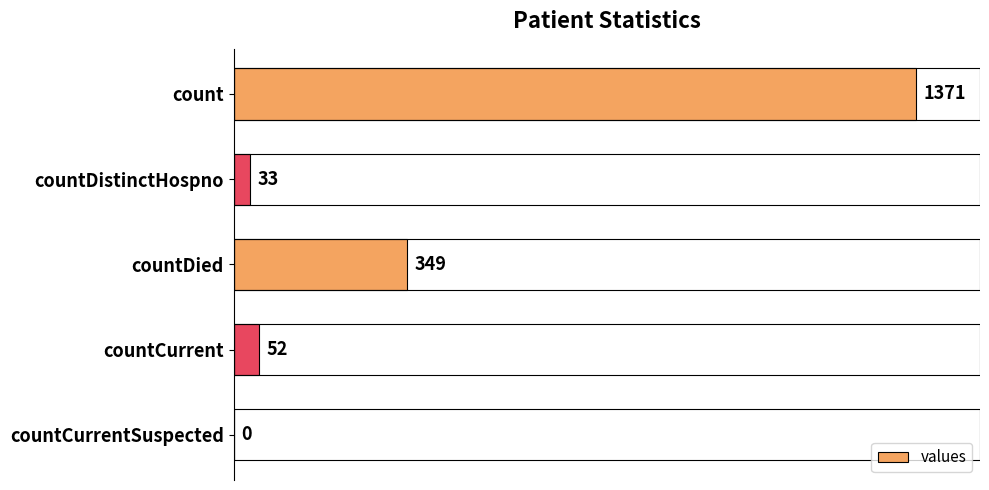

The chart shows a value of 349 at countDied. True or false?

True